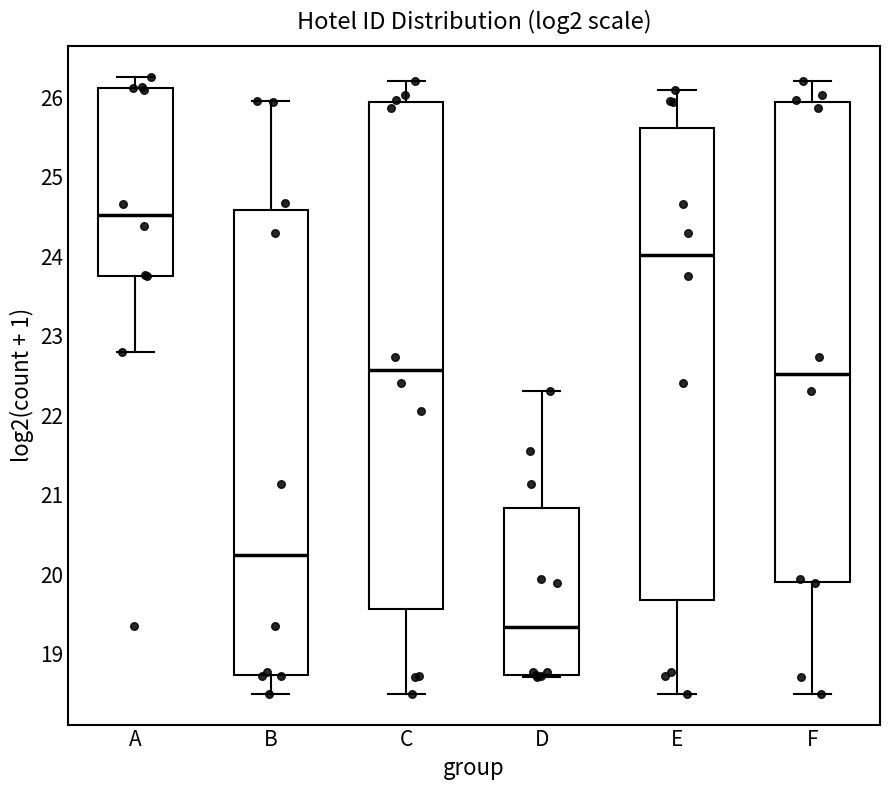

Reading left to right, read every box against the y-axis: the position of its median line, the range the box covers, and the ends of its whiskers. The values are not printed on the chart, so give them approximately, as read against the axis.

A: median 24.5, box 23.8 to 26.1, whiskers 22.8 to 26.3
B: median 20.2, box 18.7 to 24.6, whiskers 18.5 to 26.0
C: median 22.6, box 19.6 to 25.9, whiskers 18.5 to 26.2
D: median 19.3, box 18.7 to 20.8, whiskers 18.7 (just below the box's lower edge) to 22.3
E: median 24.0, box 19.7 to 25.6, whiskers 18.5 to 26.1
F: median 22.5, box 19.9 to 25.9, whiskers 18.5 to 26.2